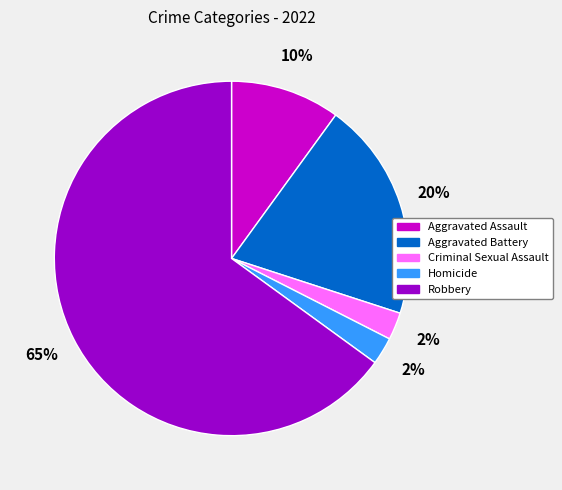

Which slice is the largest?

Robbery